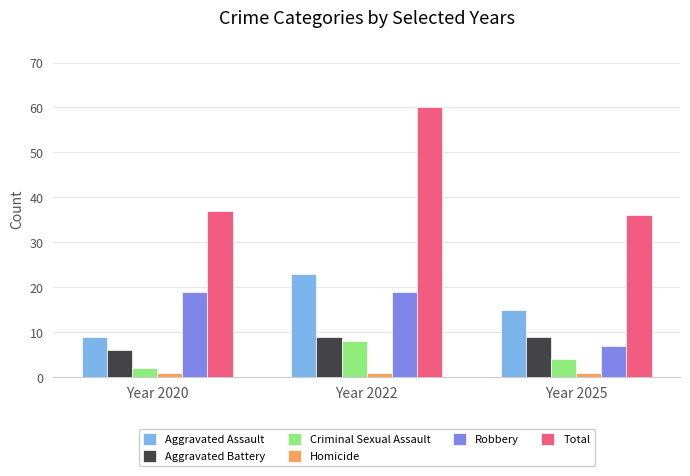

How many Aggravated Assault values are between 9 and 23?

3